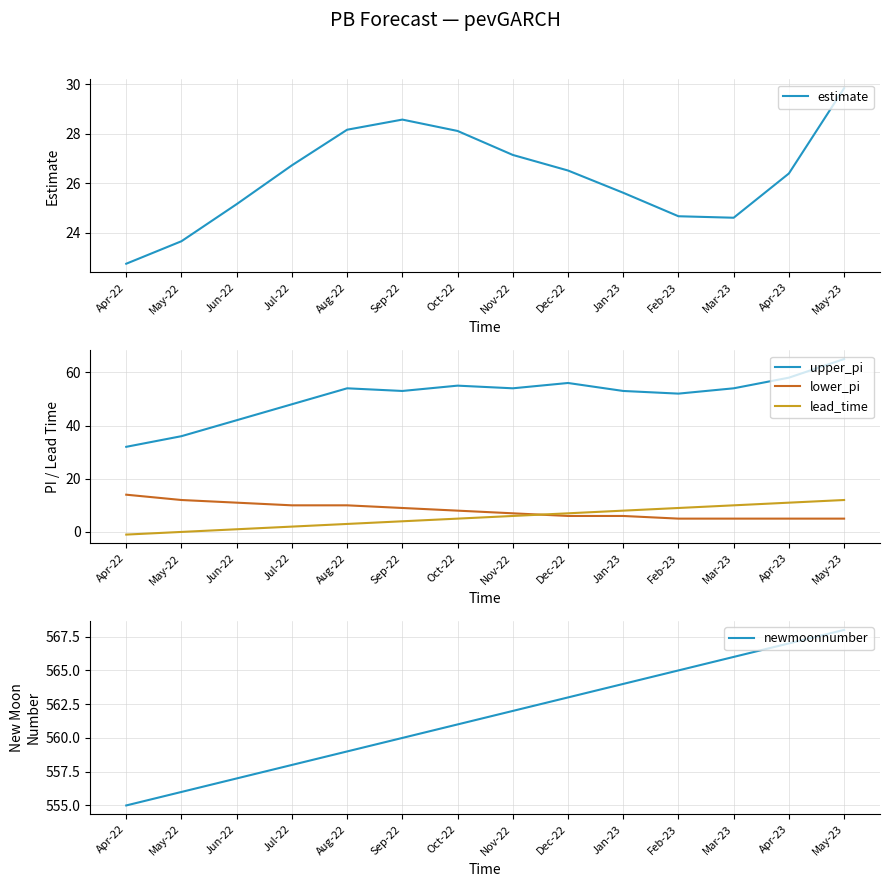

True or false: estimate has a value of 28.2 at Aug-22.

True